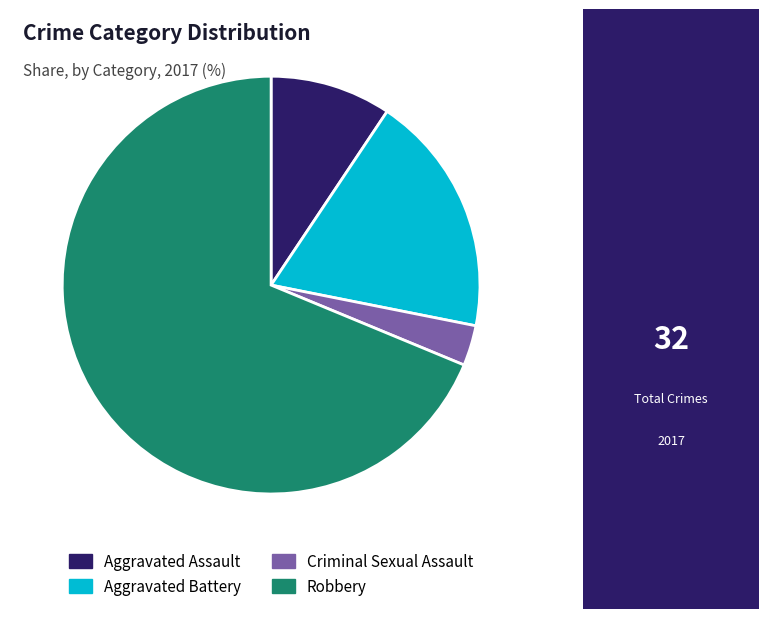

Between Aggravated Battery and Robbery, which is larger?

Robbery